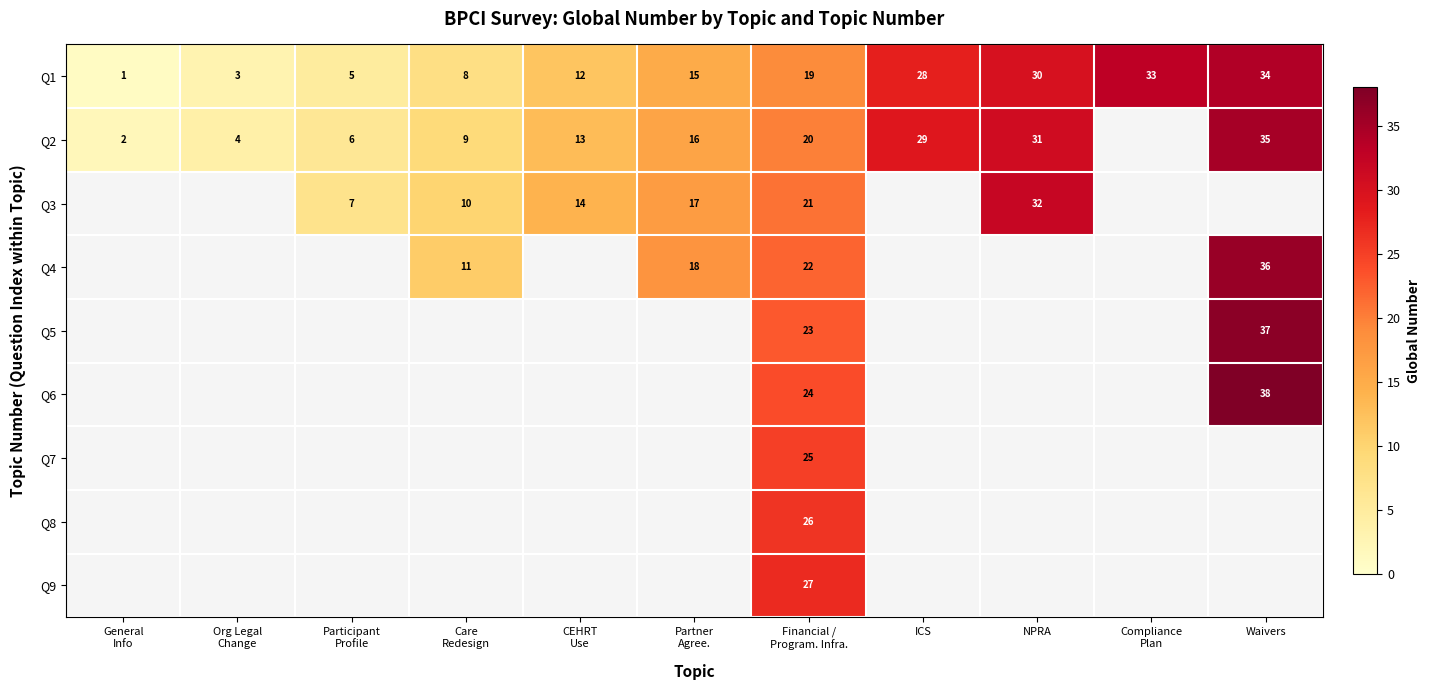

At how many categories does at least one series exceed 37?

1